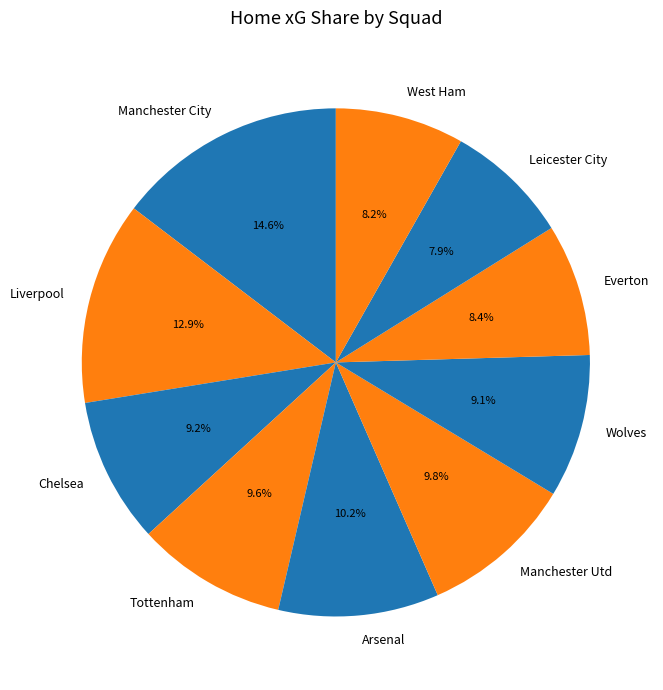

Combined, do Leicester City and Liverpool account for over 50%?

No